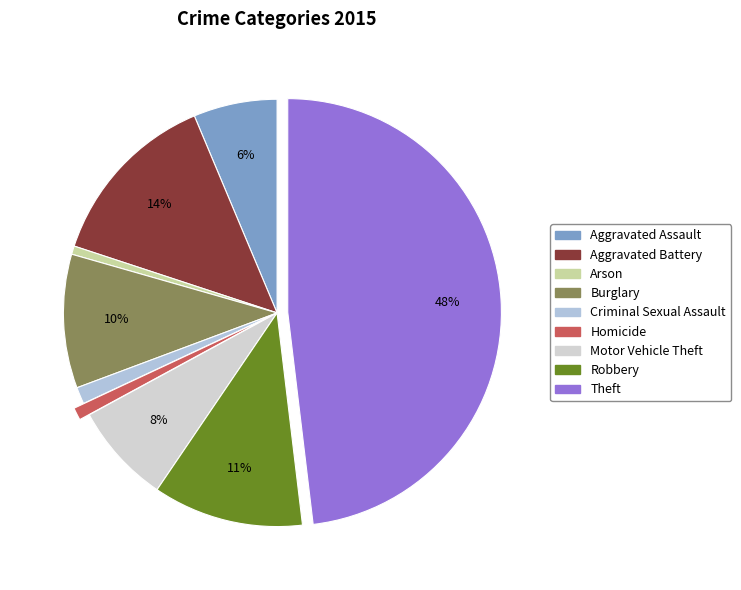

Which has a higher value, Homicide or Theft?

Theft